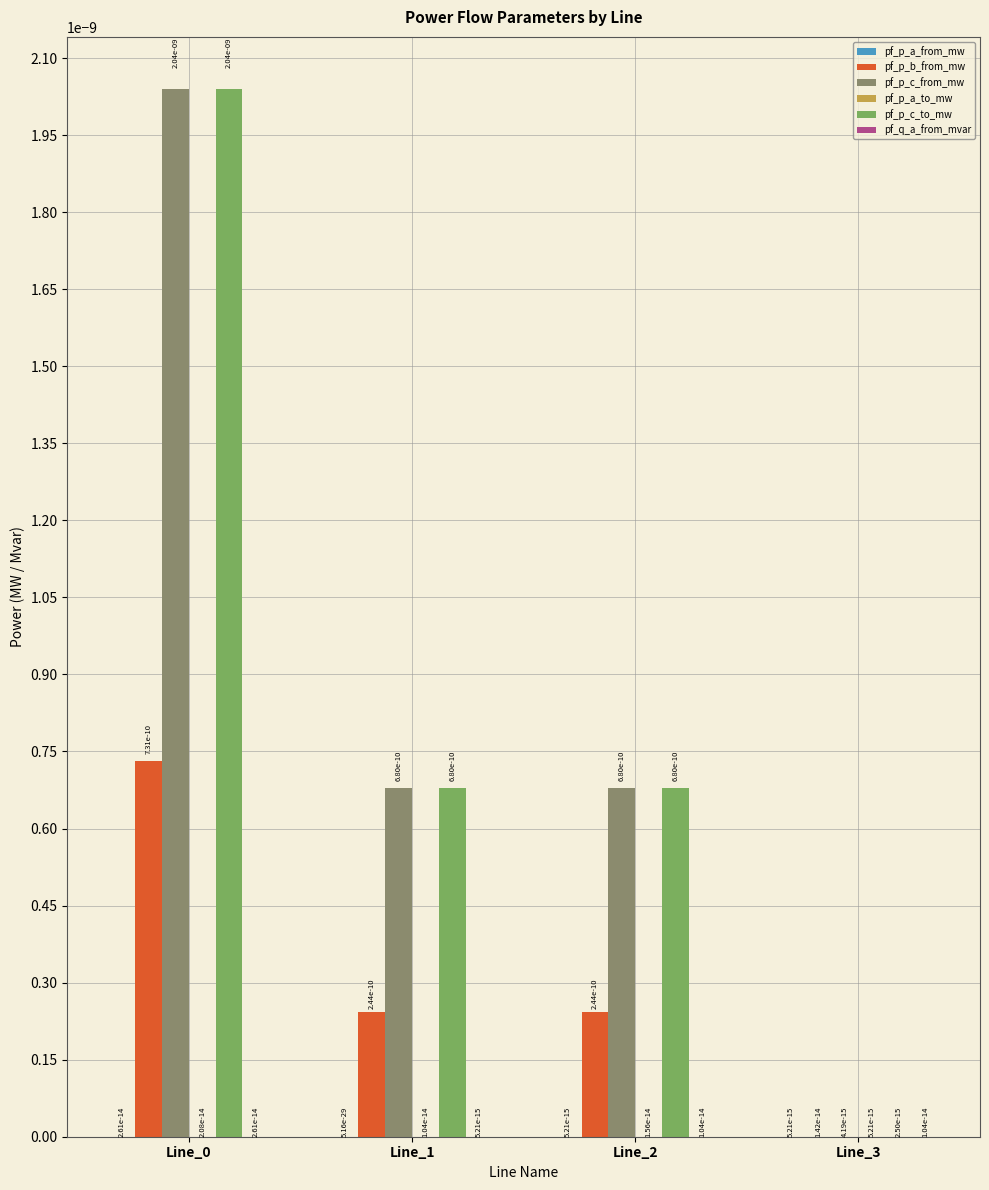

True or false: pf_p_b_from_mw has a value of 0.0 at Line_0.

True